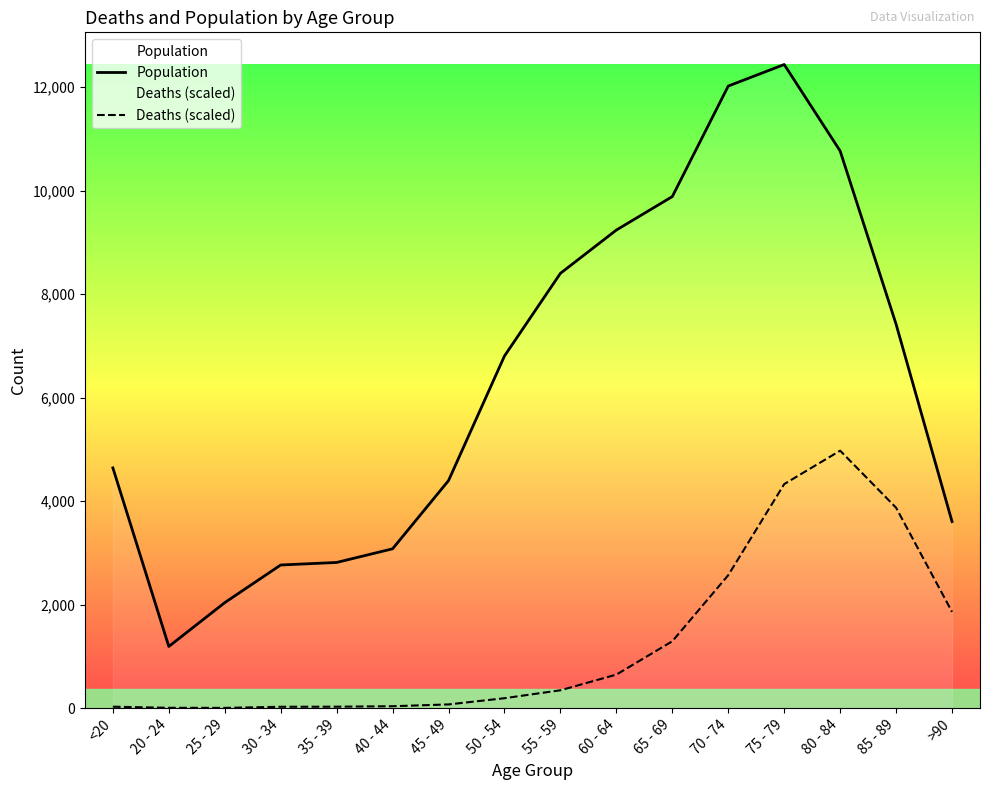

True or false: Deaths (scaled) and Population cross at least once.

False